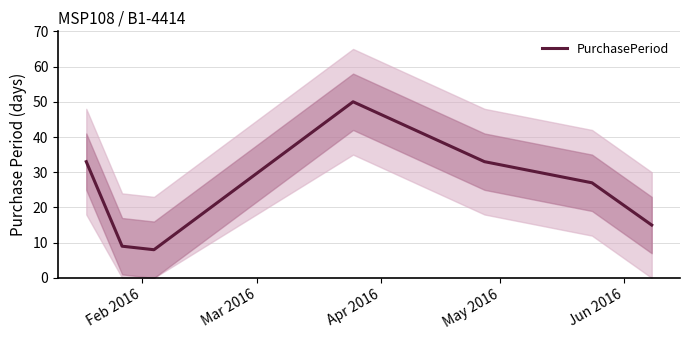

What is the minimum value for PurchasePeriod?

8